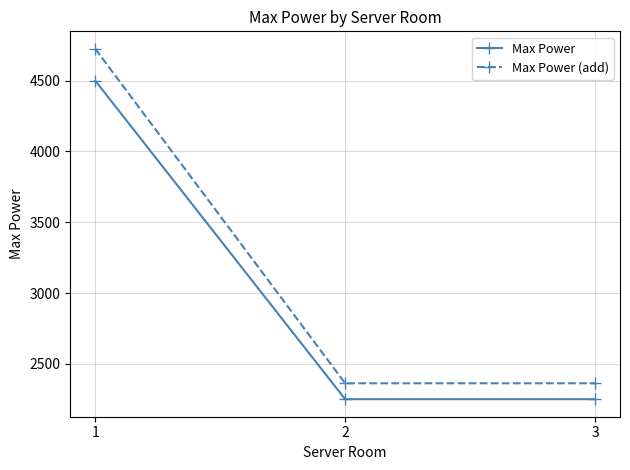

What is the smallest value displayed?

2250.0